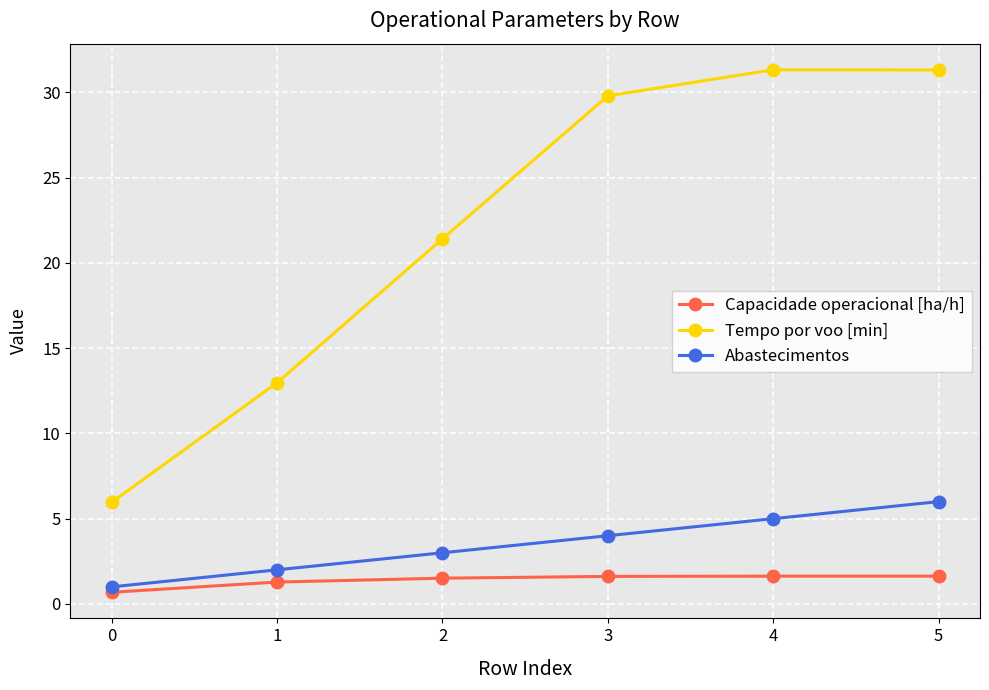

At 4, list the series in order from smallest to largest.

Capacidade operacional [ha/h], Abastecimentos, Tempo por voo [min]